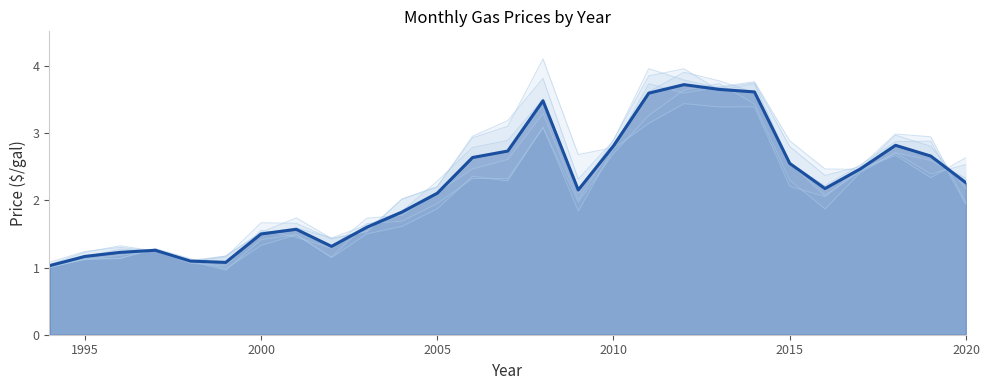

Is it true that the value at 22 is 1.5?

False